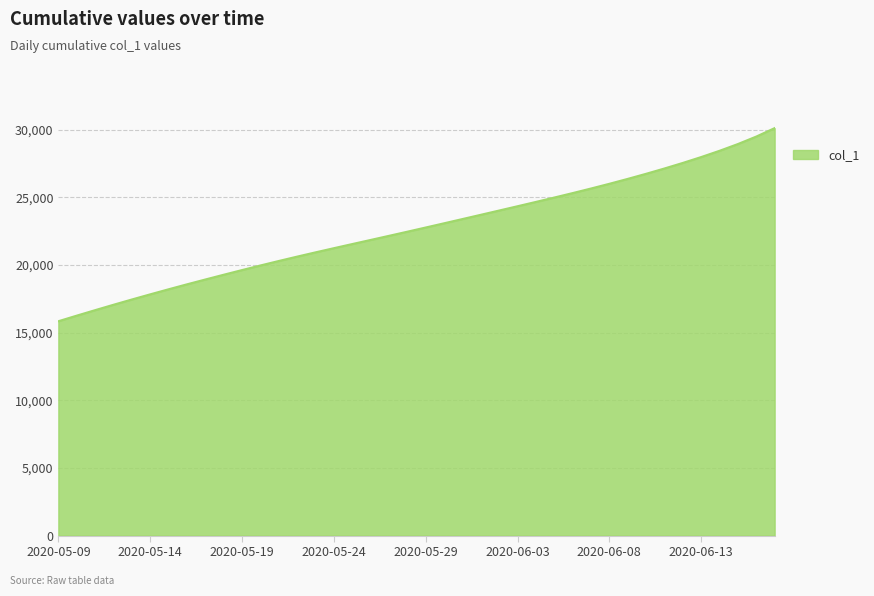

Does the chart have visible grid lines?

Yes